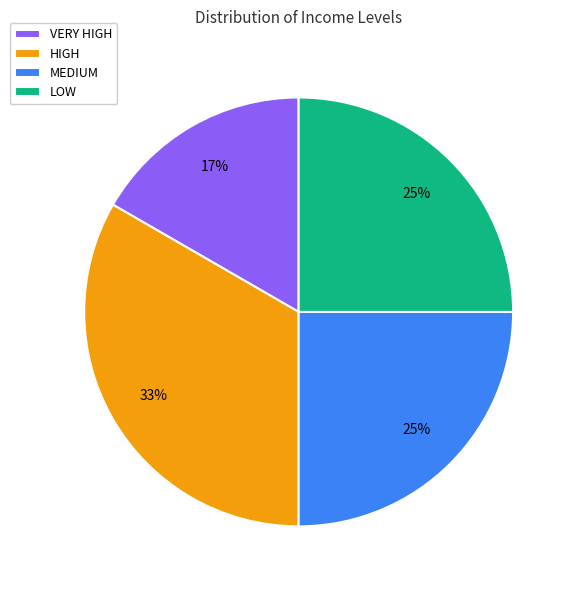

What is the largest slice in the pie chart?

HIGH